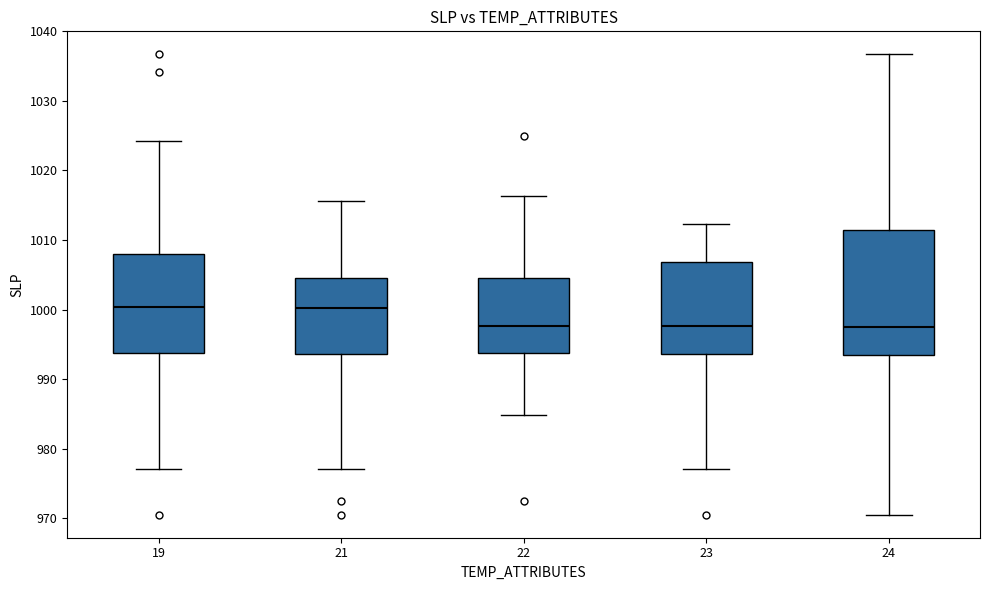

Comparing the boxes themselves (not the whiskers), which one is the tallest?

24